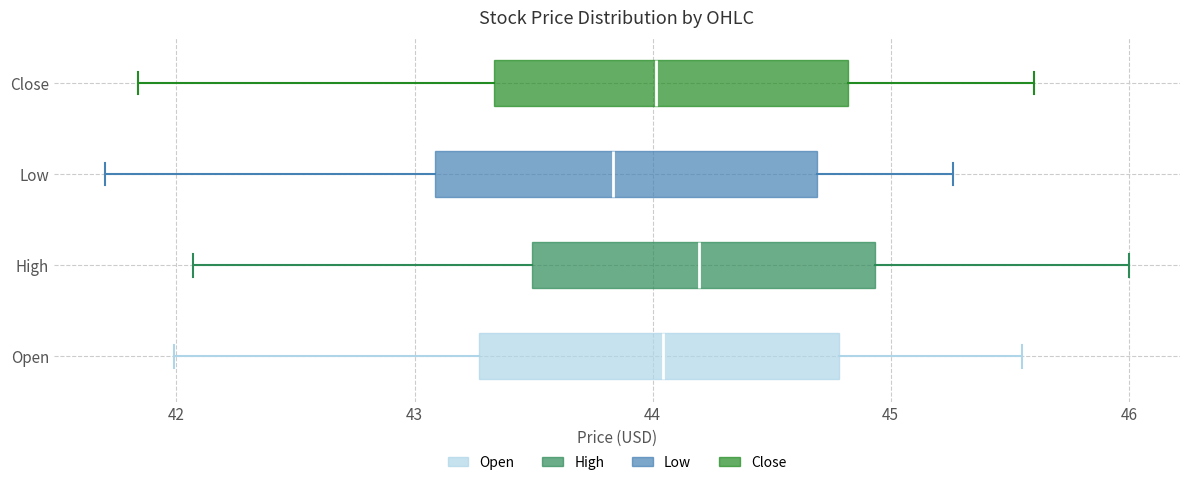

Reading bottom to top, transcribe this box plot: for each box, give where its median line is, the range the box spans, and where its two whiskers end, as read against the x-axis. The values are not printed on the chart, so give them approximately, as read against the axis.

Open: median 44.0, box 43.3 to 44.8, whiskers 42.0 to 45.5
High: median 44.2, box 43.5 to 44.9, whiskers 42.1 to 46.0
Low: median 43.8, box 43.1 to 44.7, whiskers 41.7 to 45.3
Close: median 44.0, box 43.3 to 44.8, whiskers 41.8 to 45.6